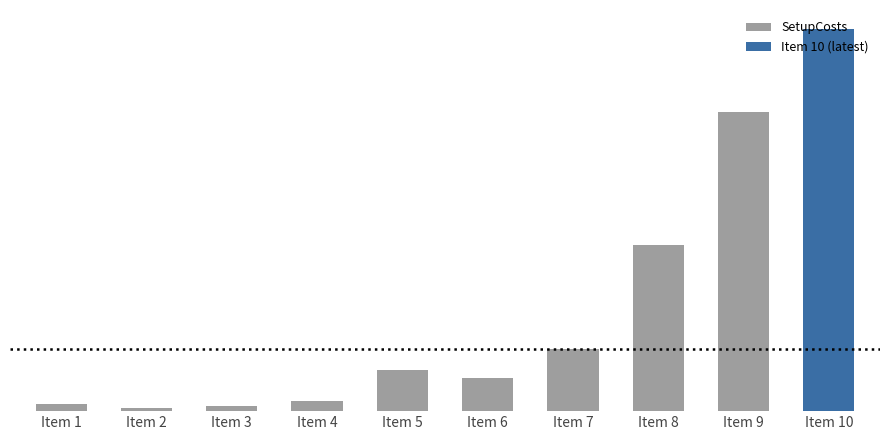

The value at Item 2 is 15. True or false?

True